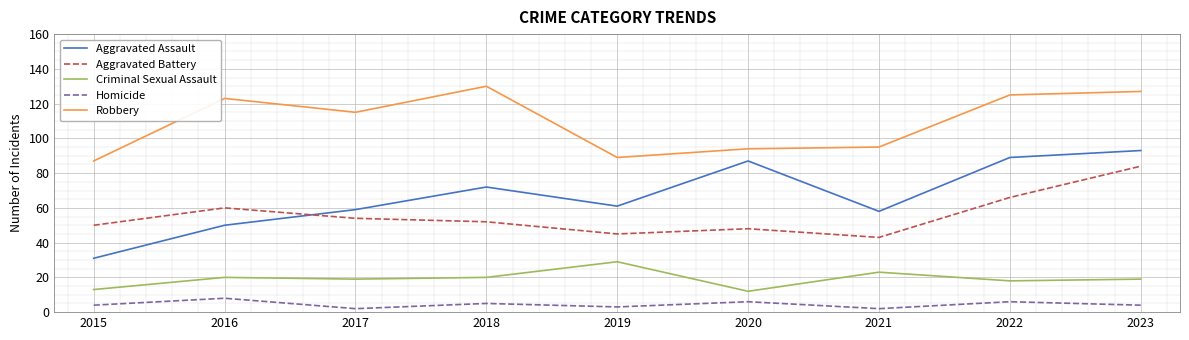

True or false: Aggravated Battery has more than 2 interior local peaks.

False